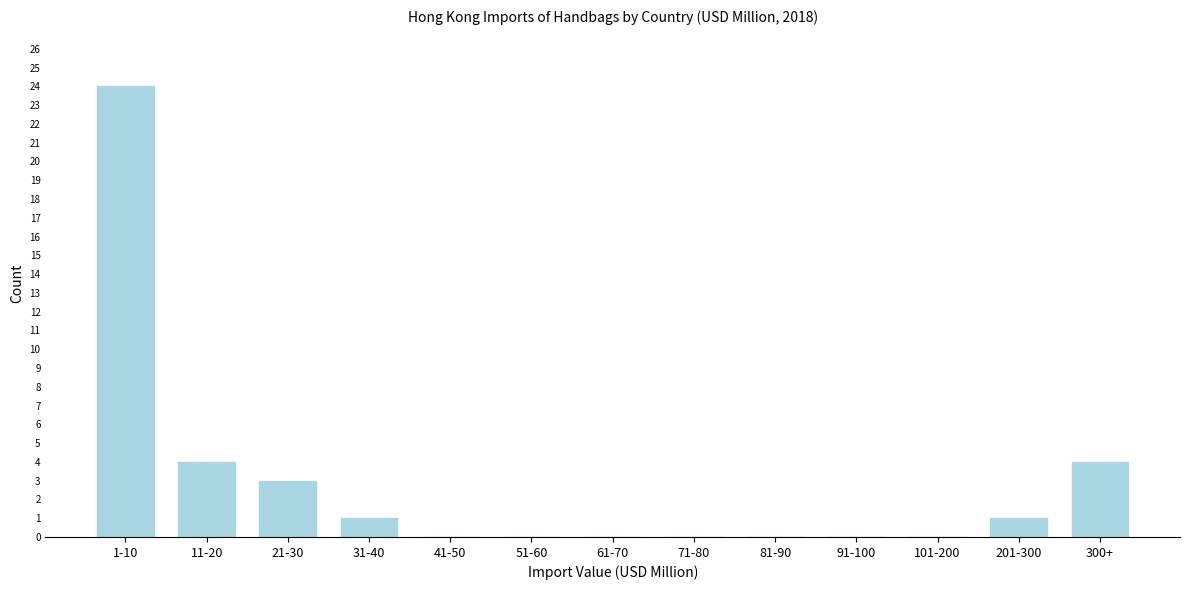

Reading left to right, list all the values displayed in this chart.

1-10=24	11-20=4	21-30=3	31-40=1	41-50=0	51-60=0	61-70=0	71-80=0	81-90=0	91-100=0	101-200=0	201-300=1	300+=4